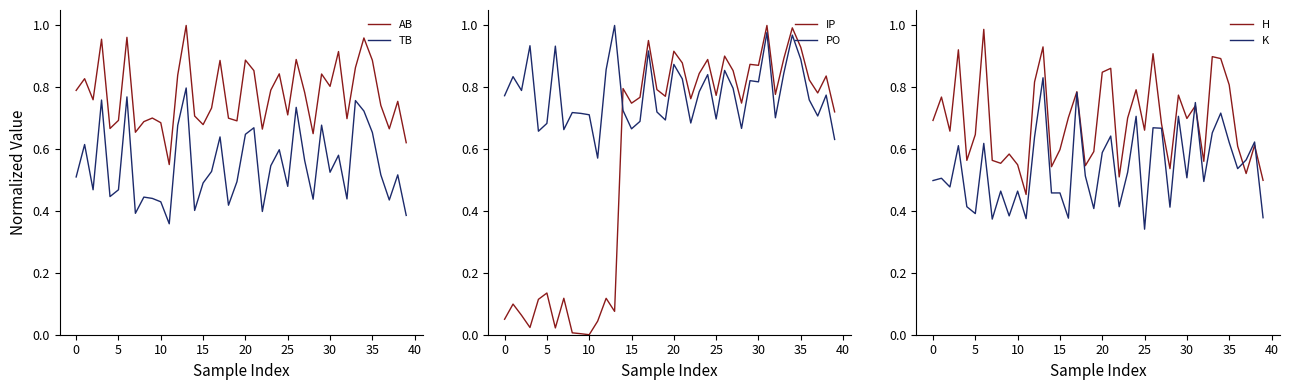

What is the sum of the H values at 38 and 29?

1.4